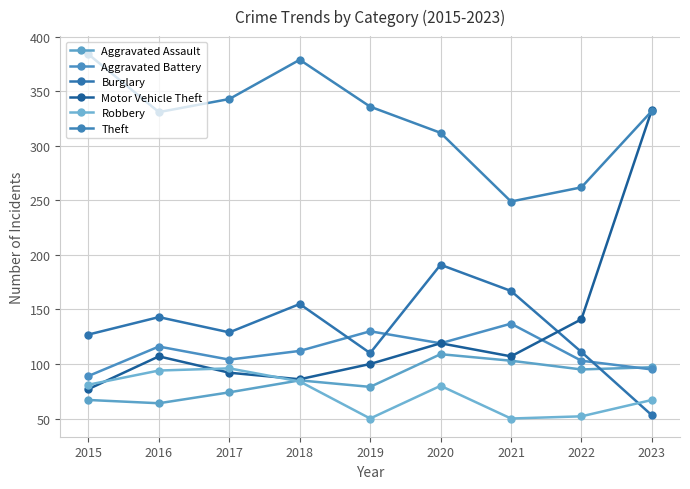

Which series has the widest spread of values?

Motor Vehicle Theft